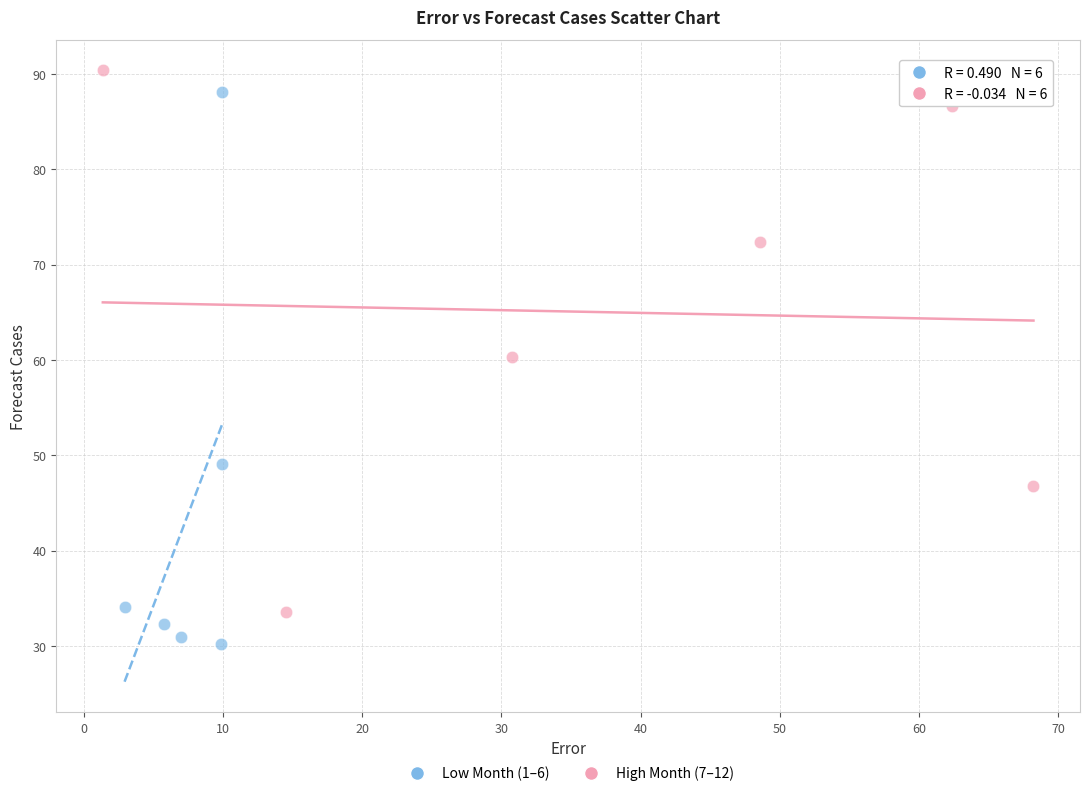

Which series contains the lowest Y value?

Low Month (1–6)